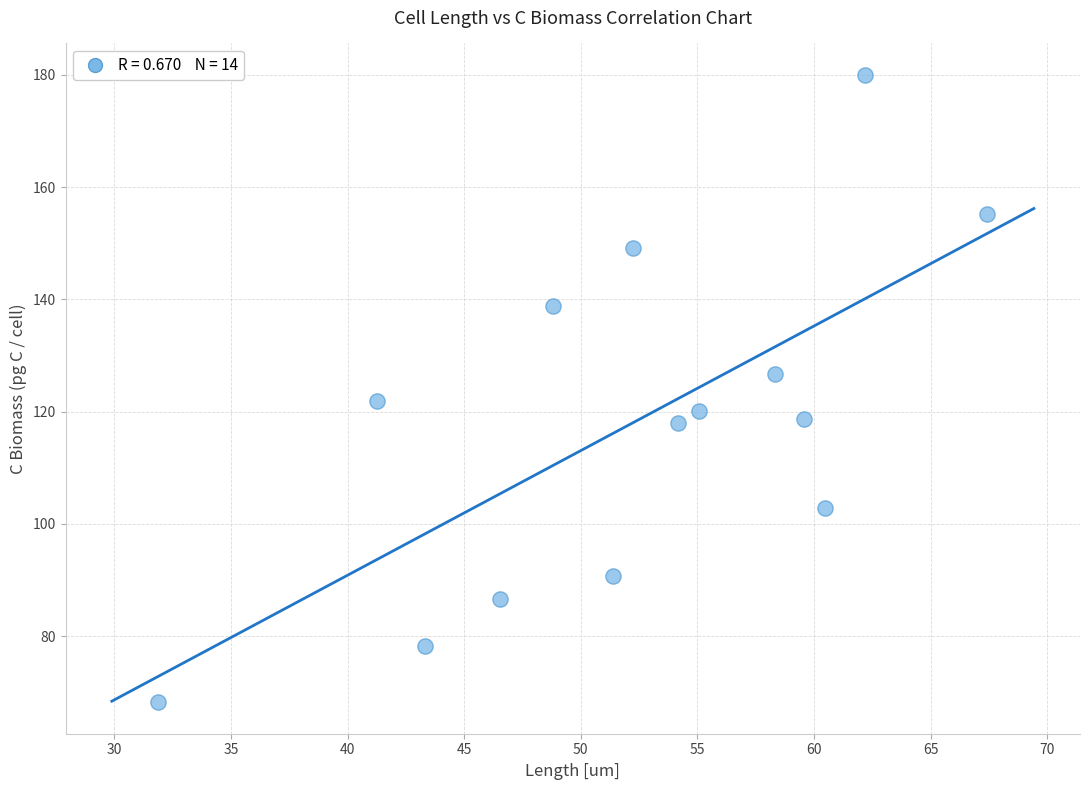

What is the range of X values (max minus min)?

35.5